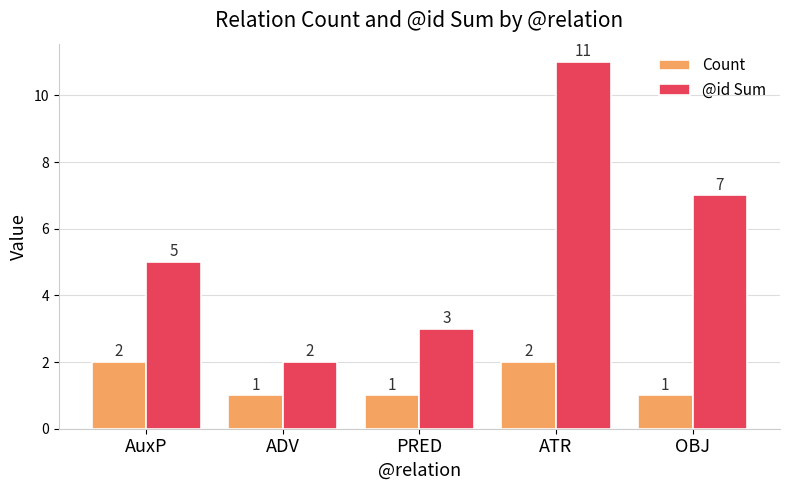

List the series in order of their overall mean, lowest first.

Count, @id Sum